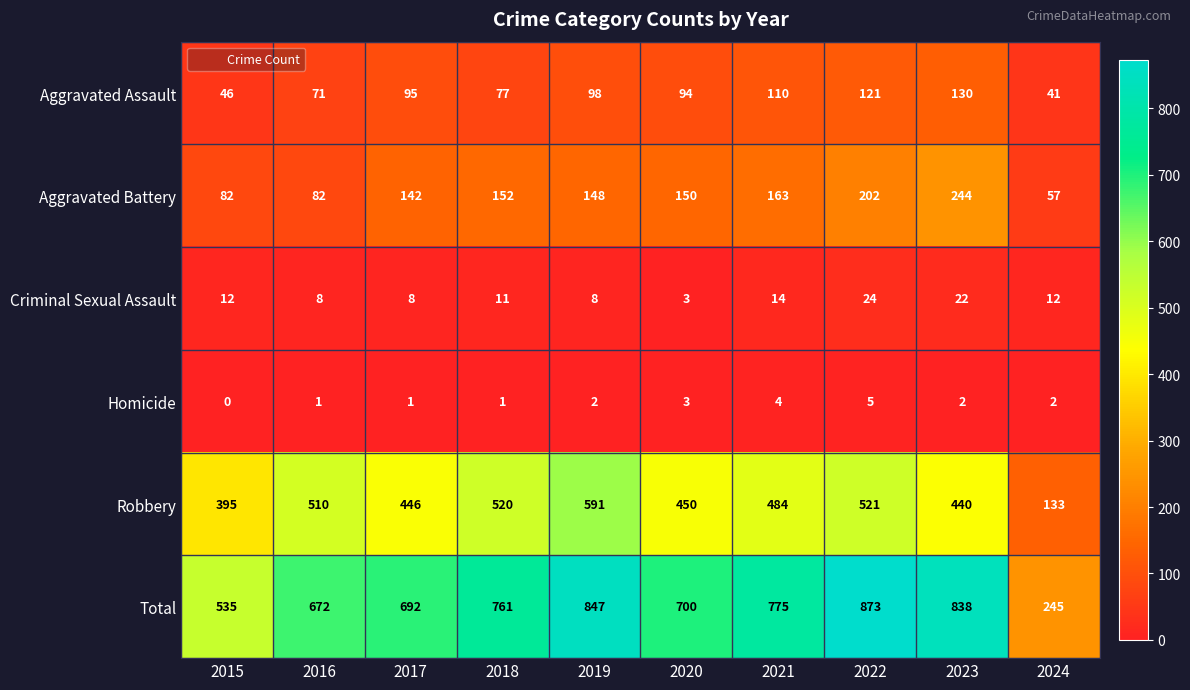

Count the Homicide values in the range 1 to 3.

7